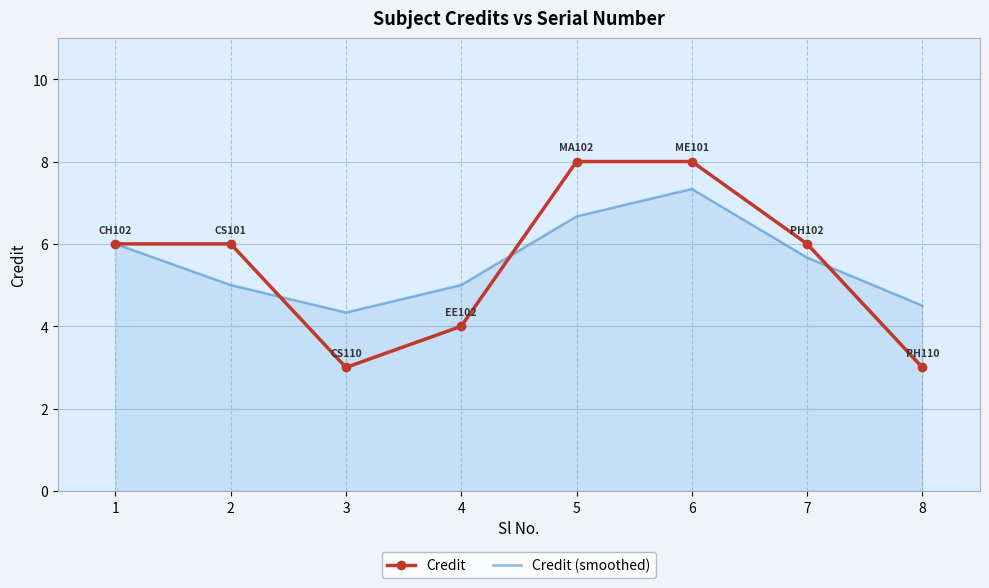

What is the total value across all series at 5?

14.7